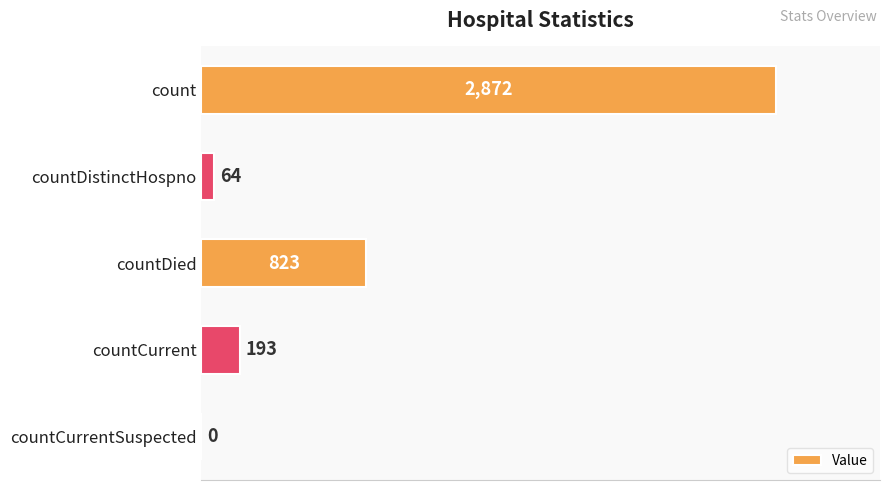

Reading bottom to top, transcribe all the data shown in this chart.

countCurrentSuspected=0	countCurrent=193	countDied=823	countDistinctHospno=64	count=2872